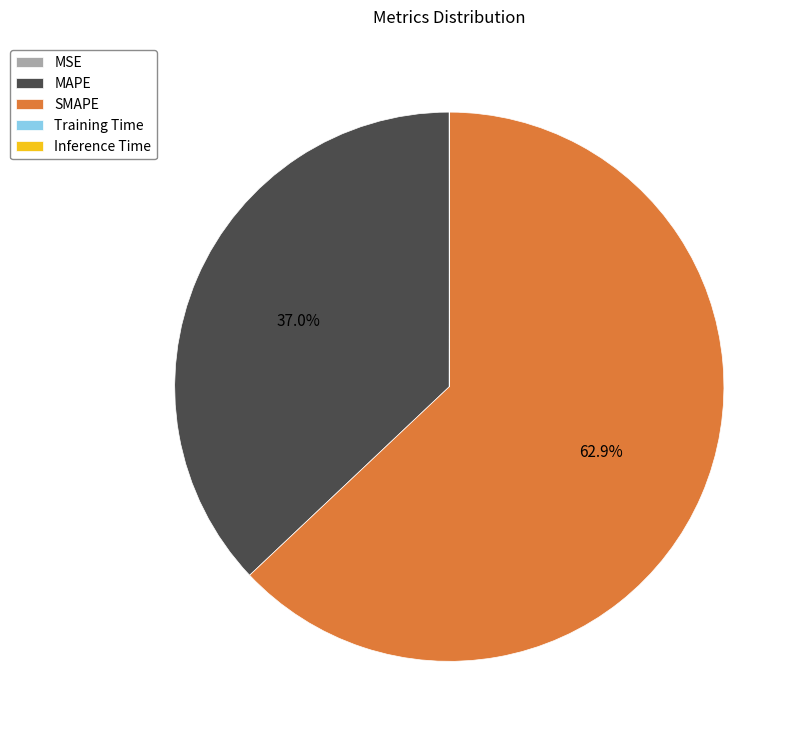

To the nearest percent, what is the difference between the largest and smallest slice percentages?

63%